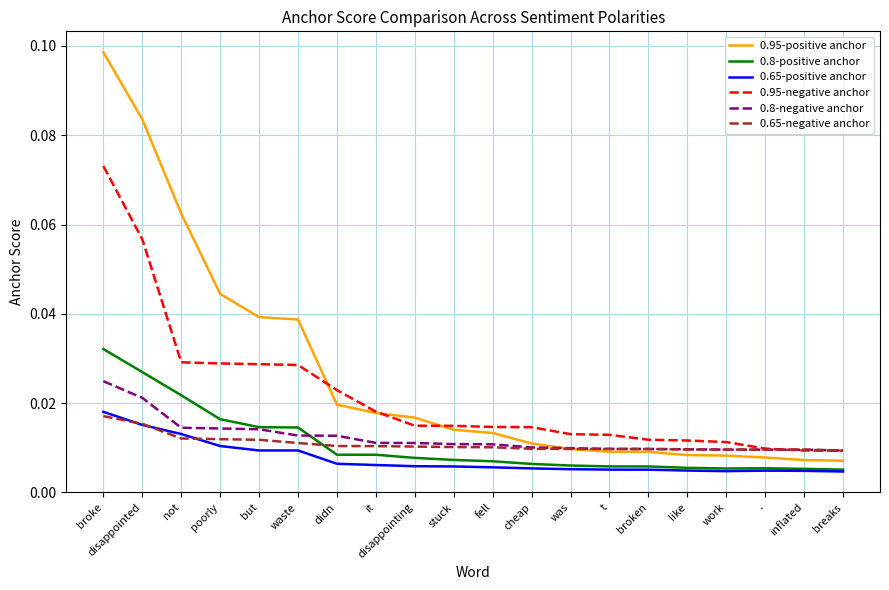

At which label does 0.95-negative anchor reach its peak?

broke